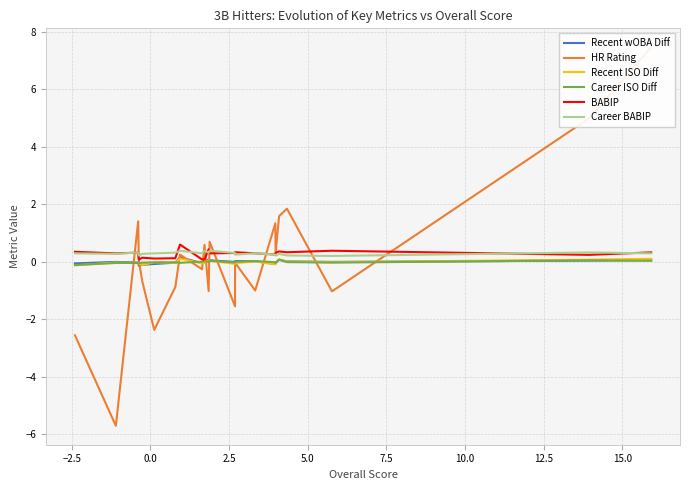

True or false: Recent ISO Diff and BABIP cross at least once.

False